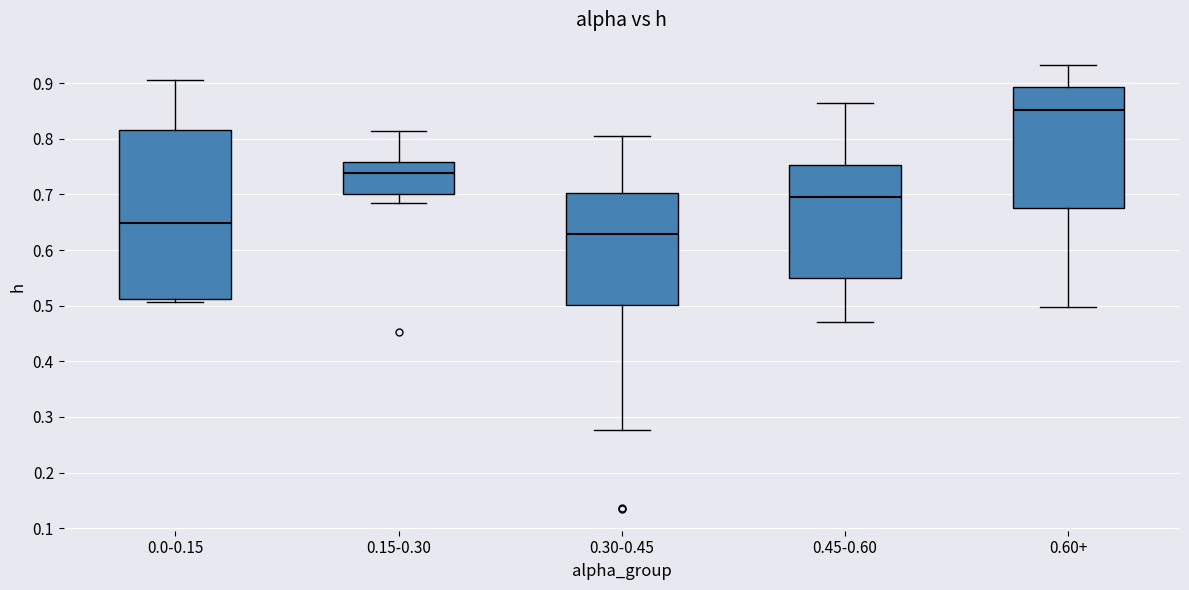

Reading left to right, read every box against the y-axis: the position of its median line, the range the box covers, and the ends of its whiskers. The values are not printed on the chart, so give them approximately, as read against the axis.

0.0-0.15: median 0.65, box 0.51 to 0.82, whiskers 0.51 (just below the box's lower edge) to 0.91
0.15-0.30: median 0.74, box 0.70 to 0.76, whiskers 0.68 to 0.81
0.30-0.45: median 0.63, box 0.50 to 0.70, whiskers 0.28 to 0.80
0.45-0.60: median 0.70, box 0.55 to 0.75, whiskers 0.47 to 0.86
0.60+: median 0.85, box 0.68 to 0.89, whiskers 0.50 to 0.93